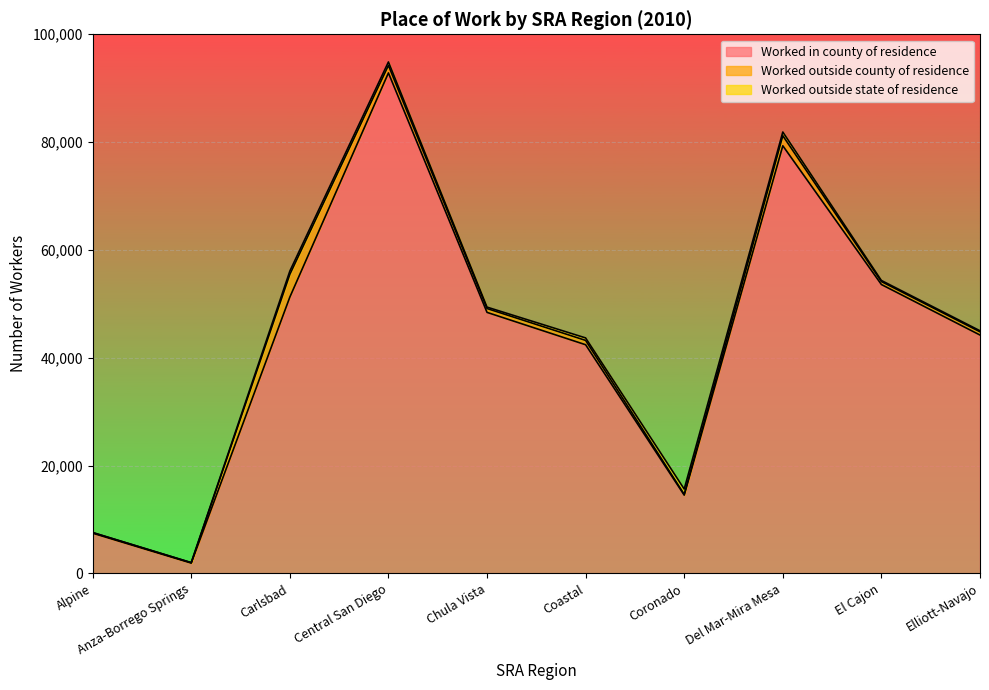

What is the sum of all Worked outside state of residence values?

4046